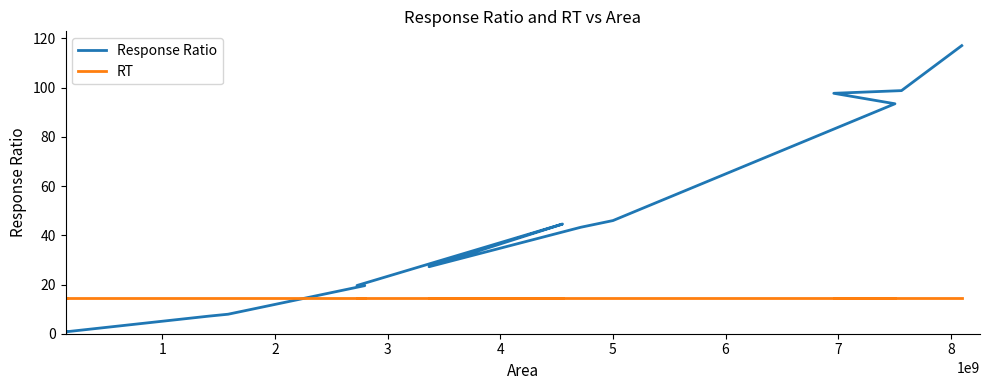

Count the number of data series in this chart.

2